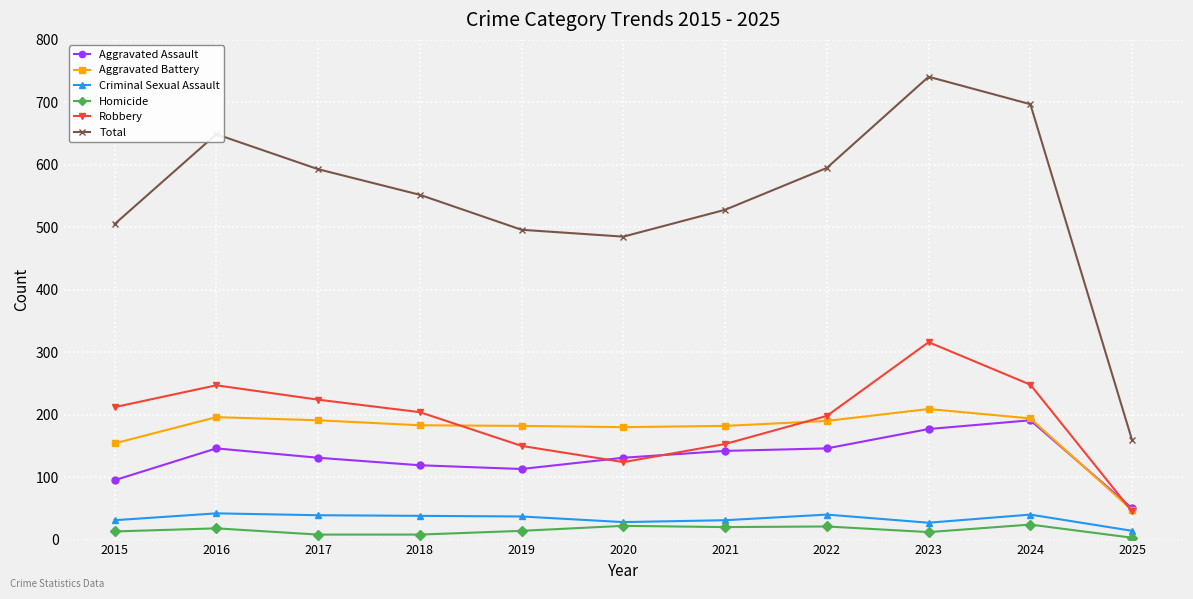

At which label does Aggravated Assault first exceed 131?

2016